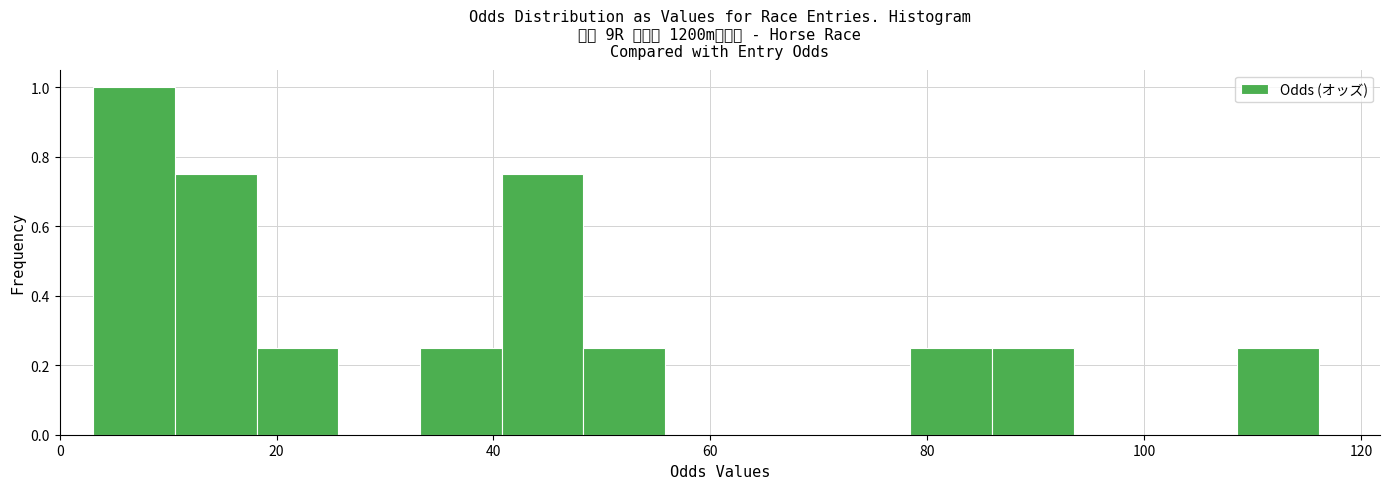

Around what value on the x-axis is the tallest bar? Give the approximate position of its centre, as read against the axis.

6